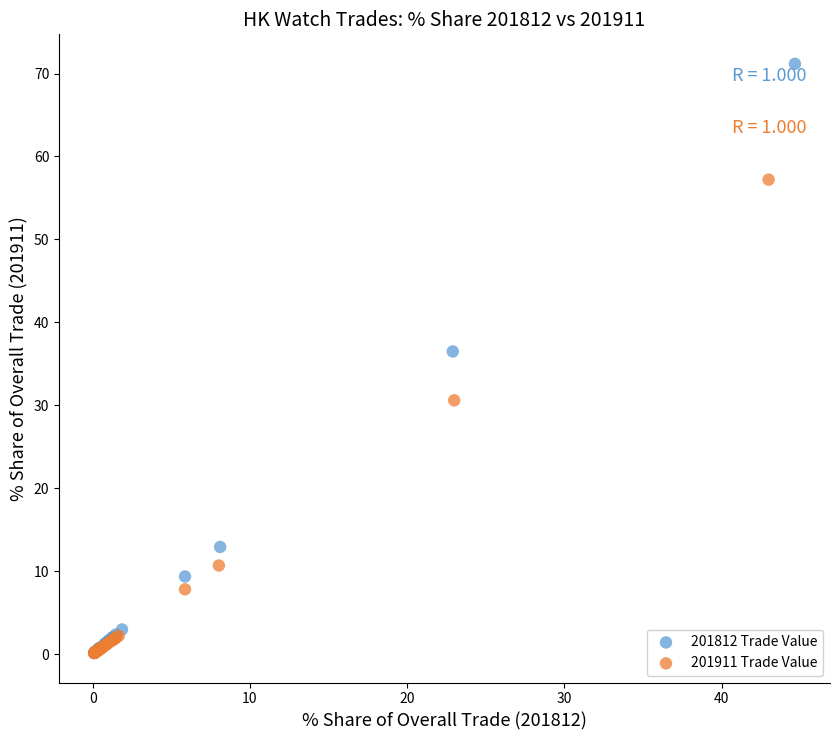

What are all the series names shown in the legend?

201812 Trade Value, 201911 Trade Value